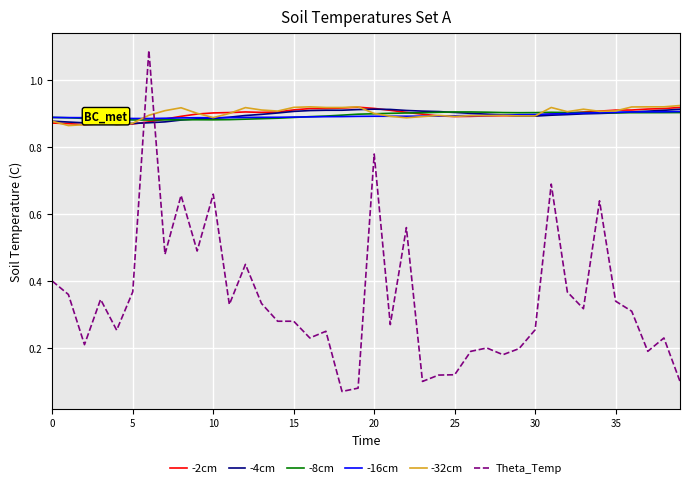

How many intersections are there between Theta_Temp and -4cm?

2